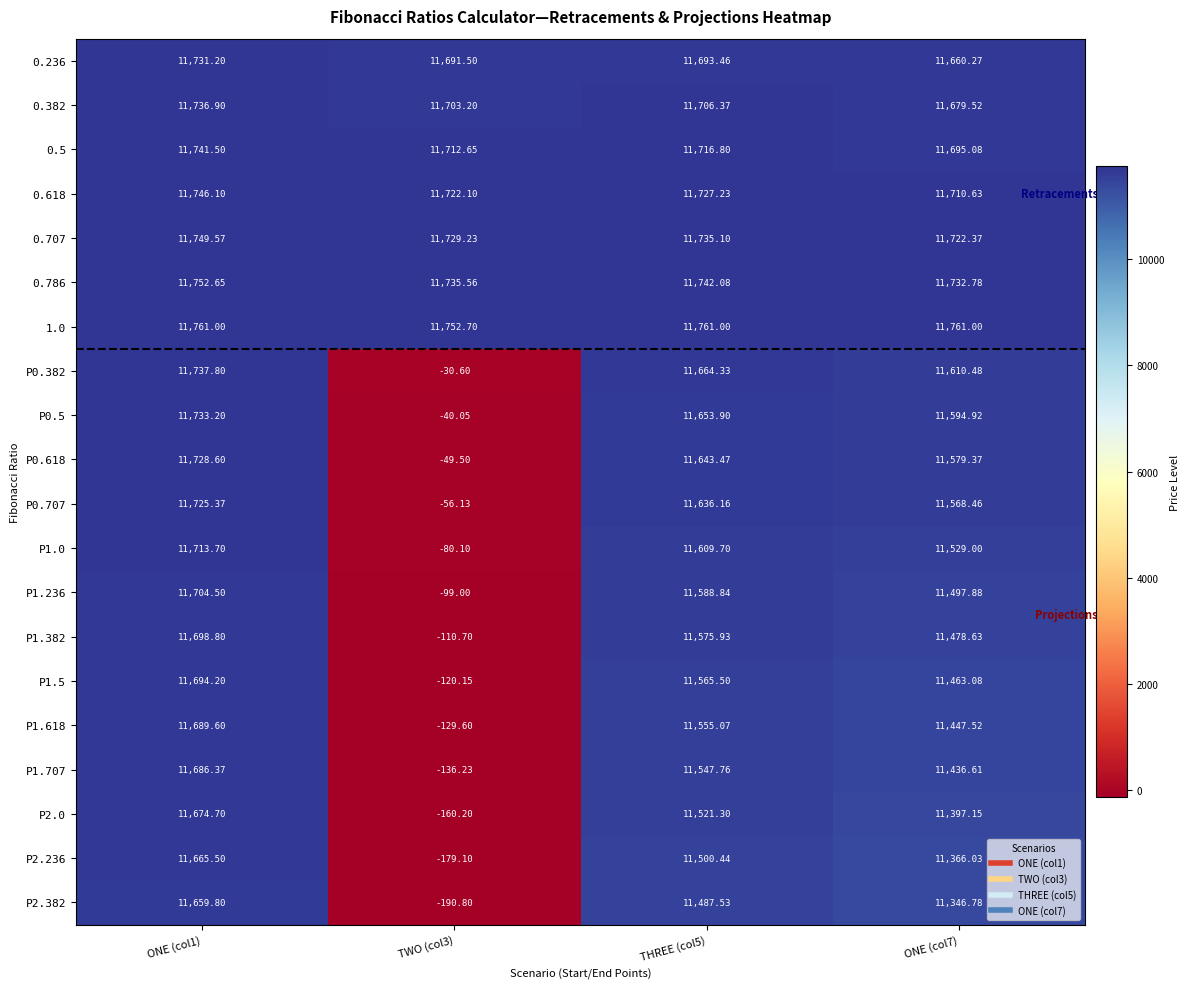

Is the value of 0.707 at TWO (col3) greater than the value of P1.0 at THREE (col5)?

Yes